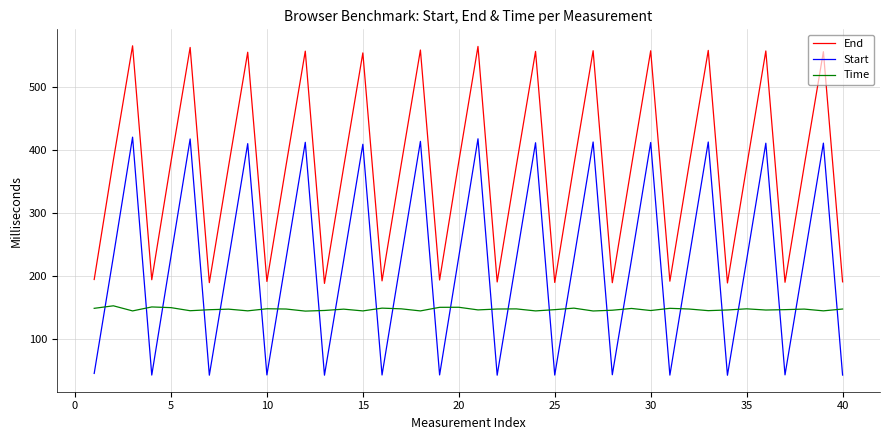

Is this an area chart (filled region under the line)?

No